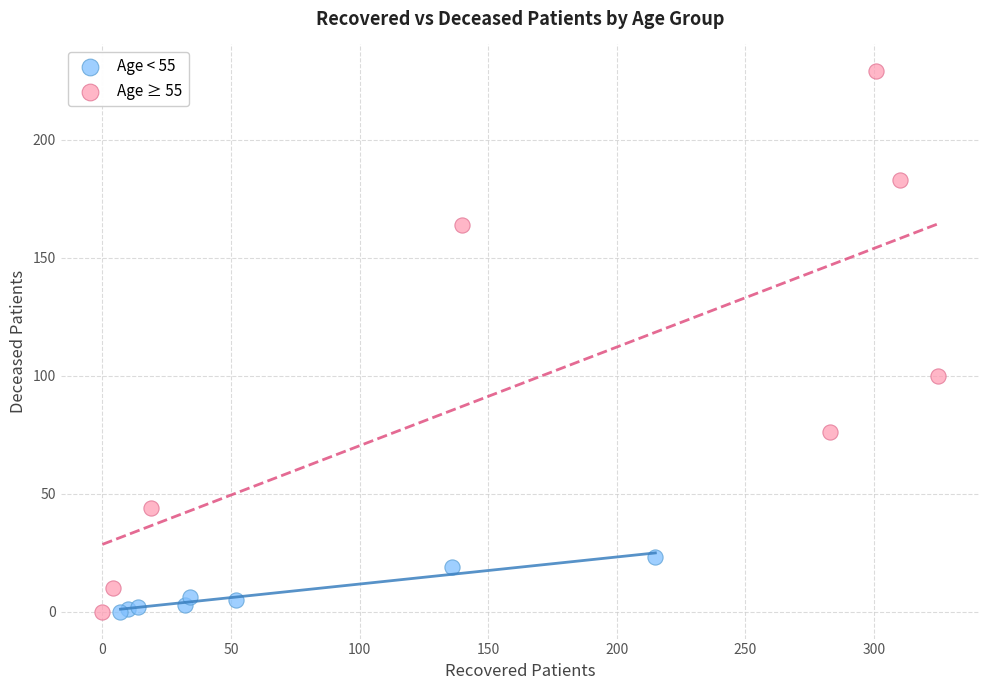

Which series has the largest Y range (max minus min)?

Age ≥ 55